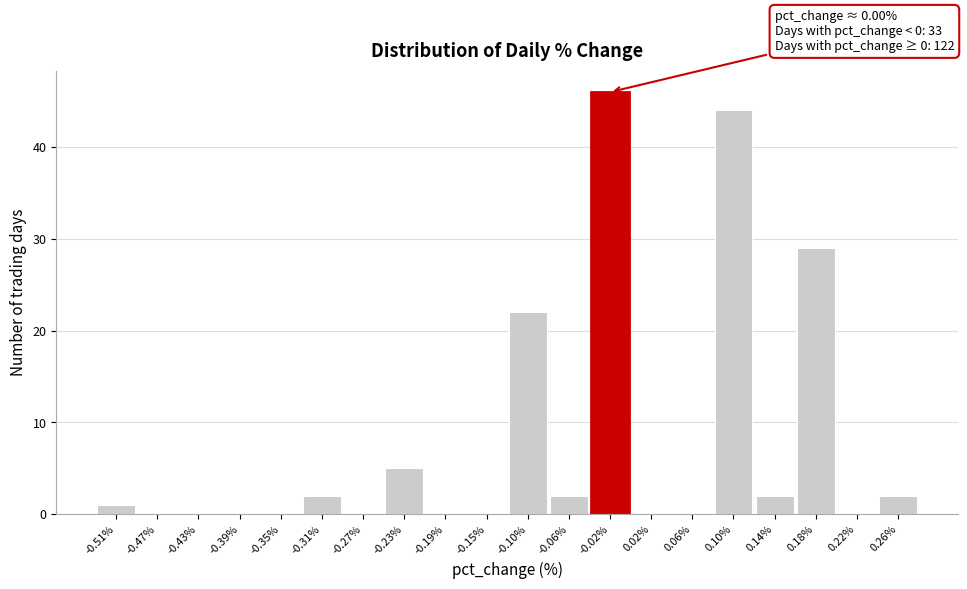

Reading left to right, what are all the values shown in this chart?

-0.51%=1	-0.47%=0	-0.43%=0	-0.39%=0	-0.35%=0	-0.31%=2	-0.27%=0	-0.23%=5	-0.19%=0	-0.15%=0	-0.10%=22	-0.06%=2	-0.02%=46	0.02%=0	0.06%=0	0.10%=44	0.14%=2	0.18%=29	0.22%=0	0.26%=2